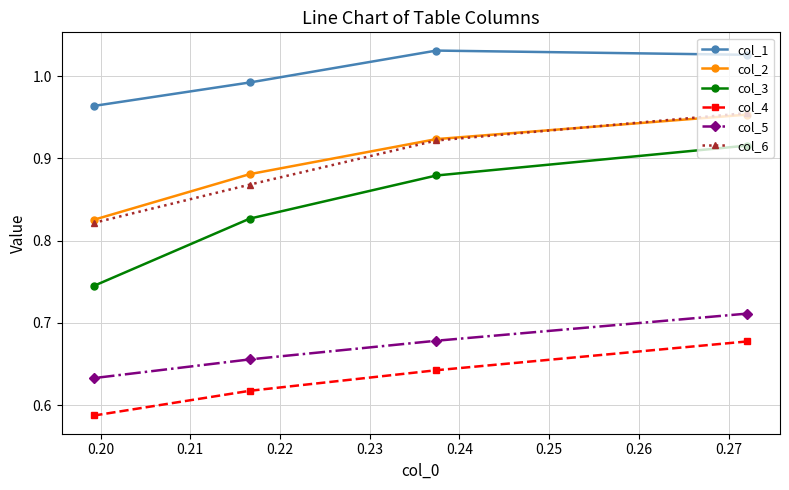

What is the sum of all col_1 values?

4.0